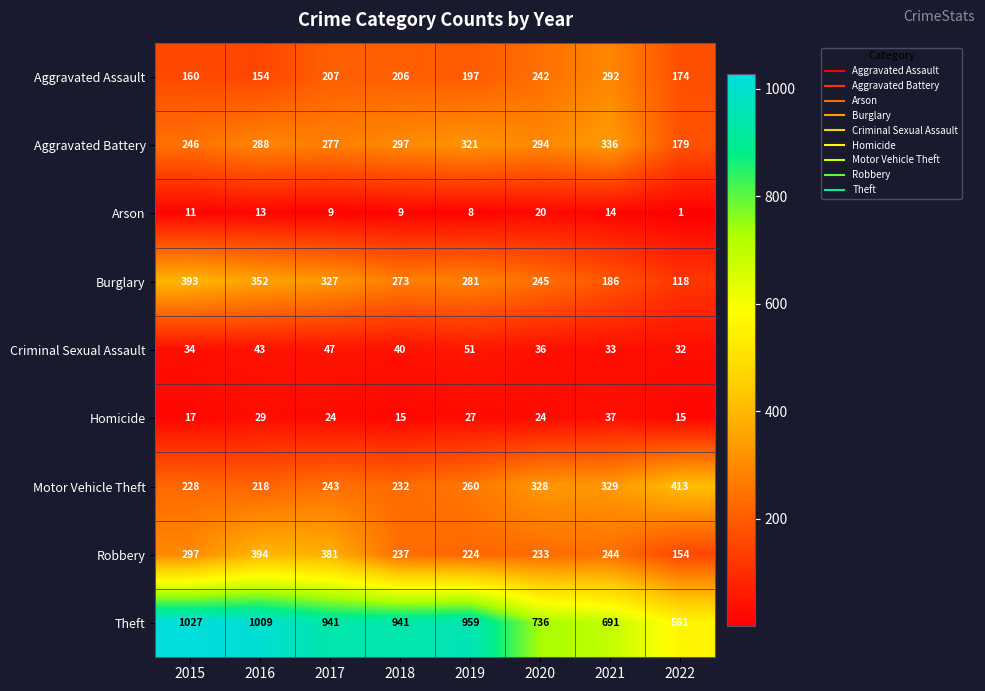

What is the greatest value displayed?

1027